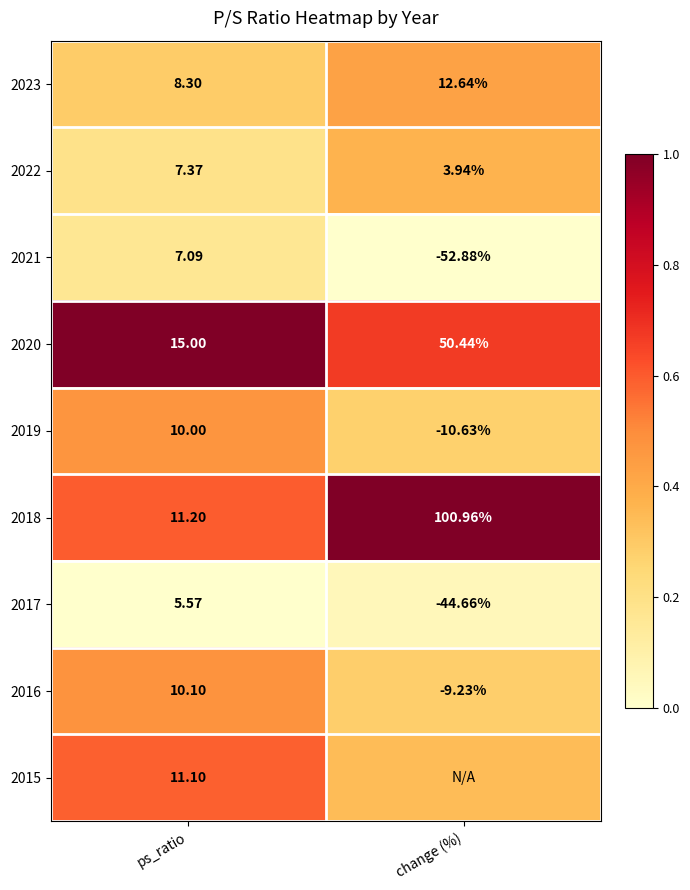

Where is 2020 nearest to the value 32?

ps_ratio